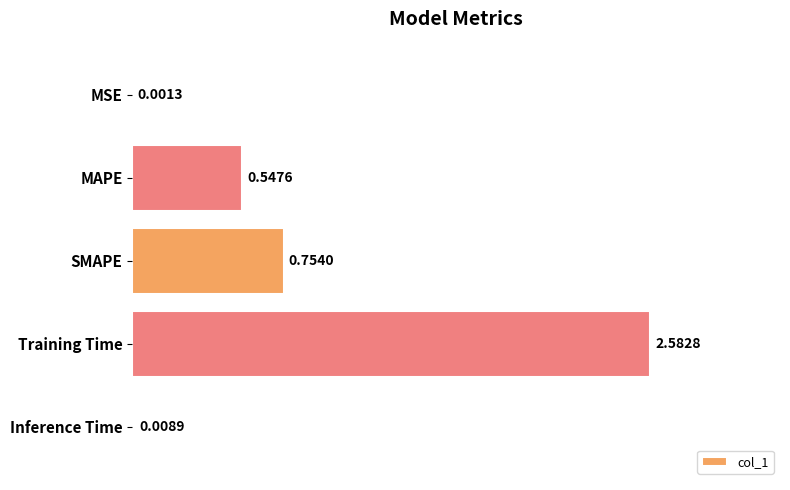

Which label corresponds to the largest value in the chart?

Training Time